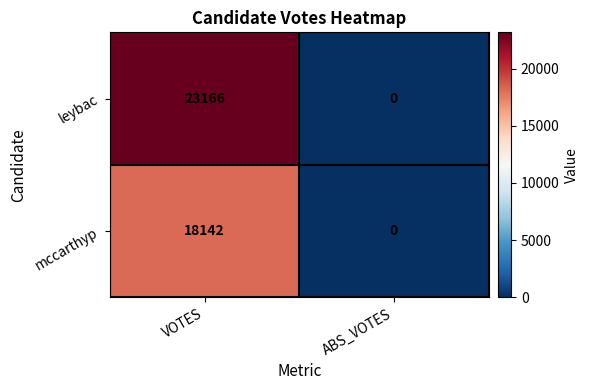

Read the leybac value at VOTES, to the nearest 50.

23150